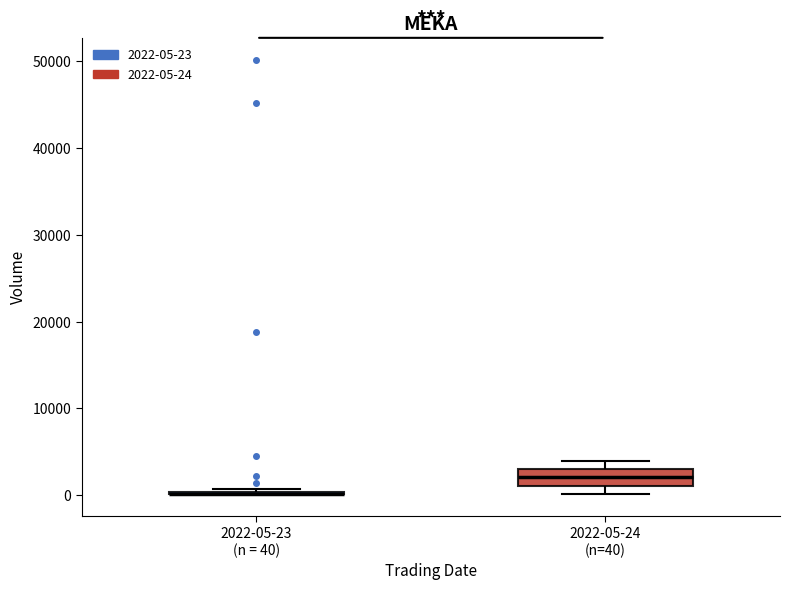

Reading left to right, read every box against the y-axis: the position of its median line, the range the box covers, and the ends of its whiskers. The values are not printed on the chart, so give them approximately, as read against the axis.

2022-05-23 (n = 40): box collapsed to a line at 0, whiskers 0 to 1000
2022-05-24 (n=40): median 2000, box 1000 to 3000, whiskers 0 to 4000